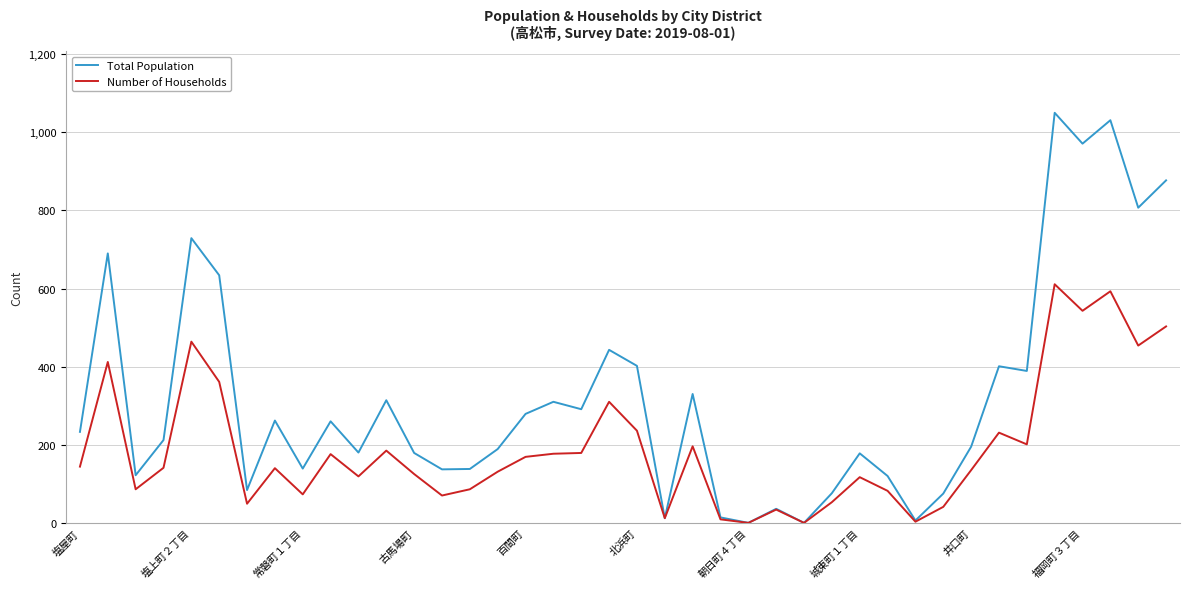

What is the highest value of the Total Population series?

1050